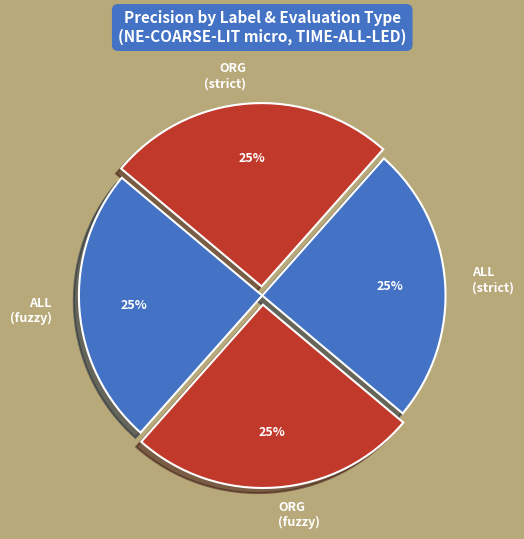

Count the number of slices in the pie.

4